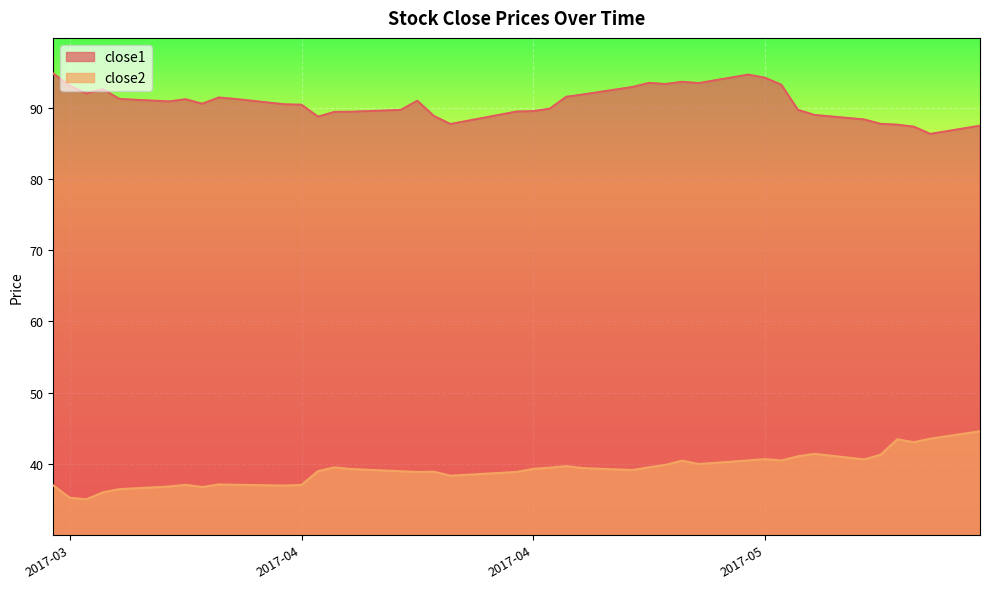

At which category does the chart reach its minimum across all series?

2017-03-22